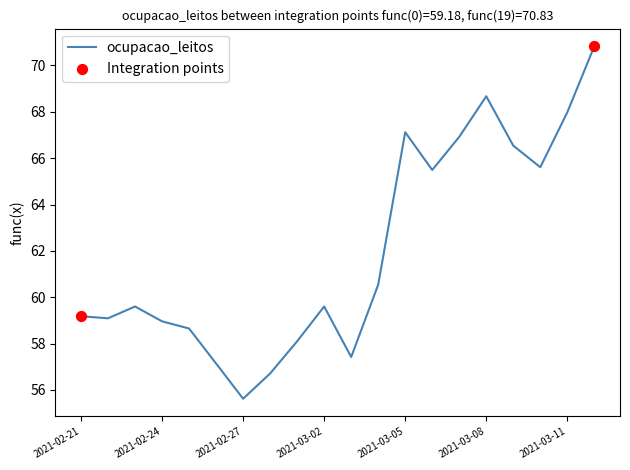

What is the smallest value displayed?

55.6